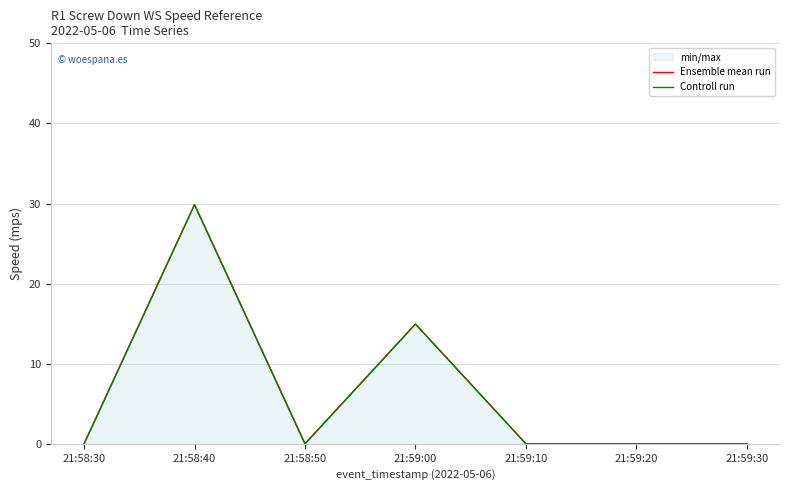

Between 21:58:50 and 21:58:30, which is larger?

21:58:50